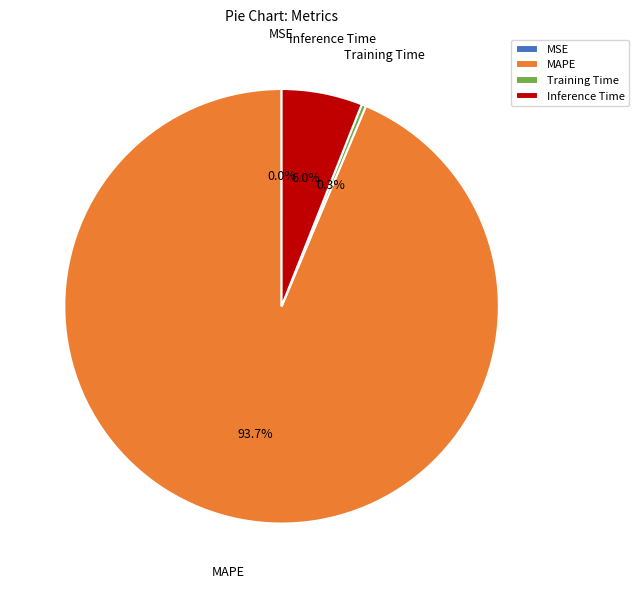

Does MAPE account for over 50% of the chart?

Yes